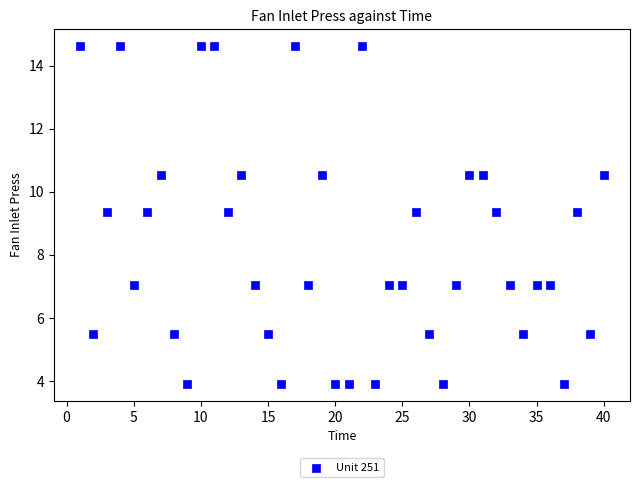

What is the range of Y values (max minus min)?

10.7